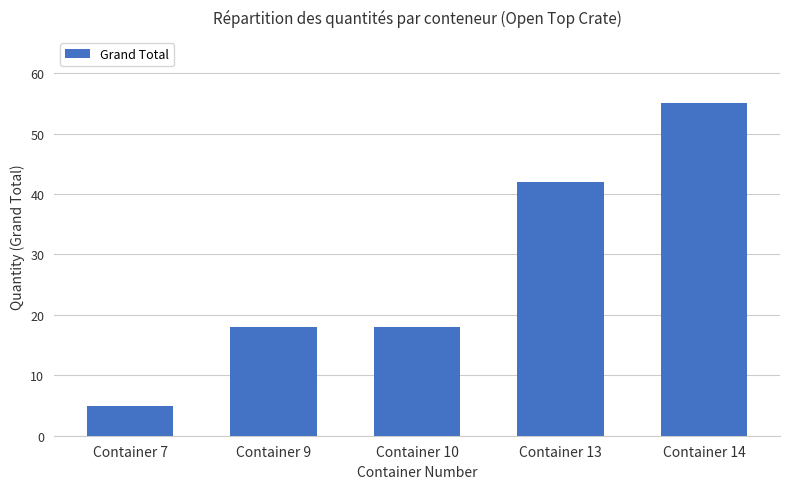

What is the average value?

28